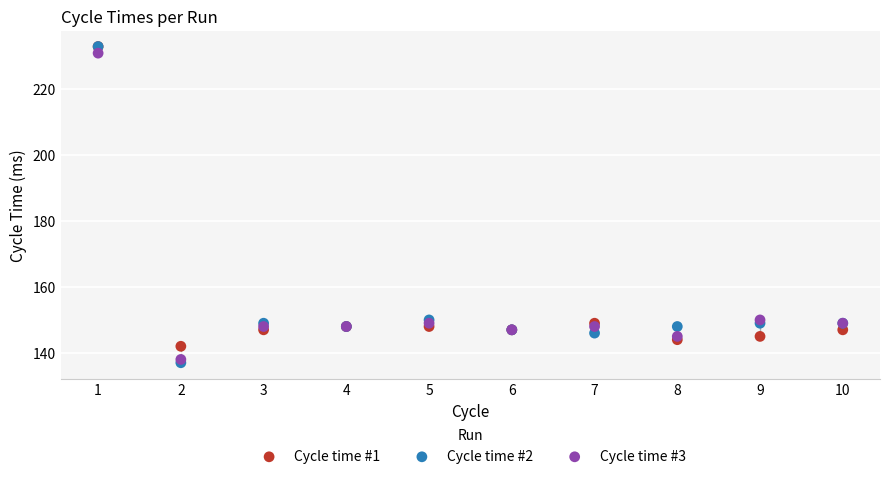

Which series contains the lowest Y value?

Cycle time #2